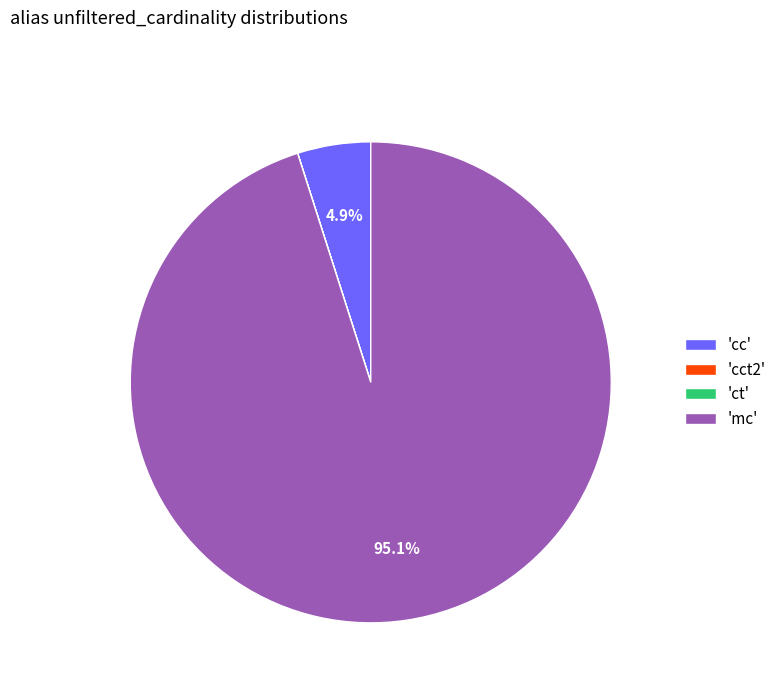

Do 'cc' and 'mc' together represent more than half of the pie?

Yes